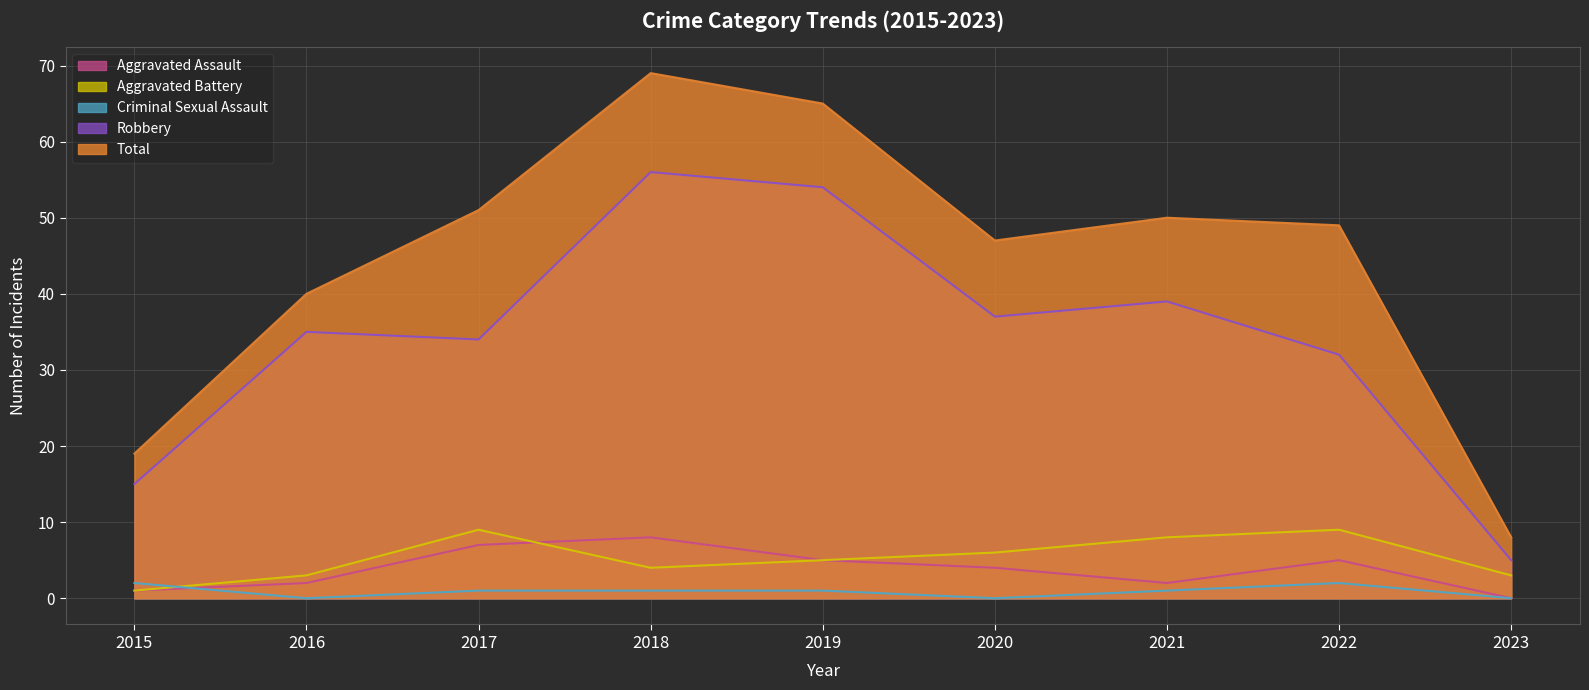

Which series changed the most between 2015 and 2018?

Total